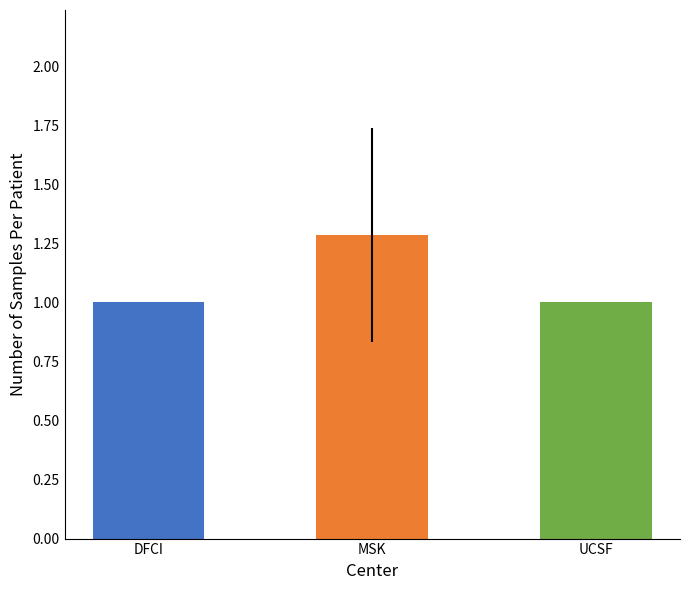

Reading right to left, what are all the values shown in this chart?

1.0	1.3	1.0